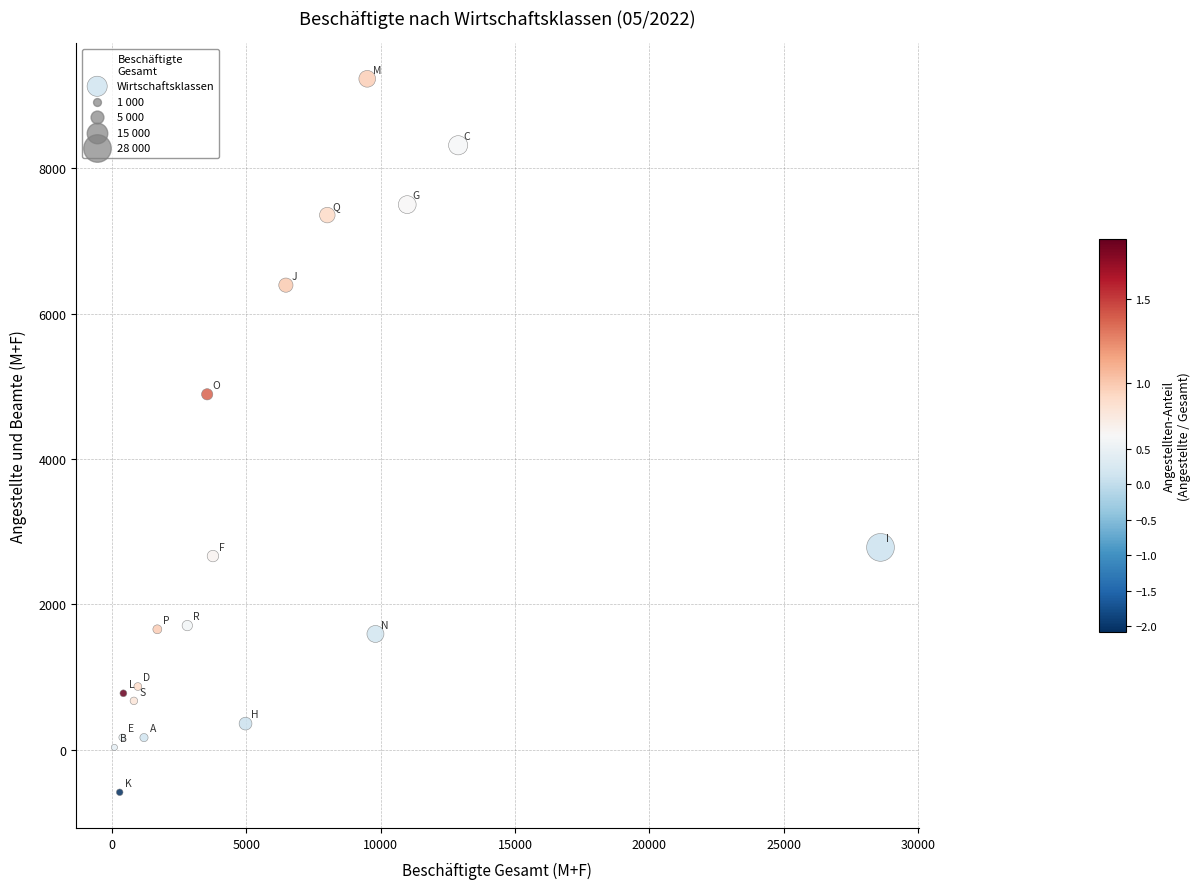

What is the range of Y values (max minus min)?

9810